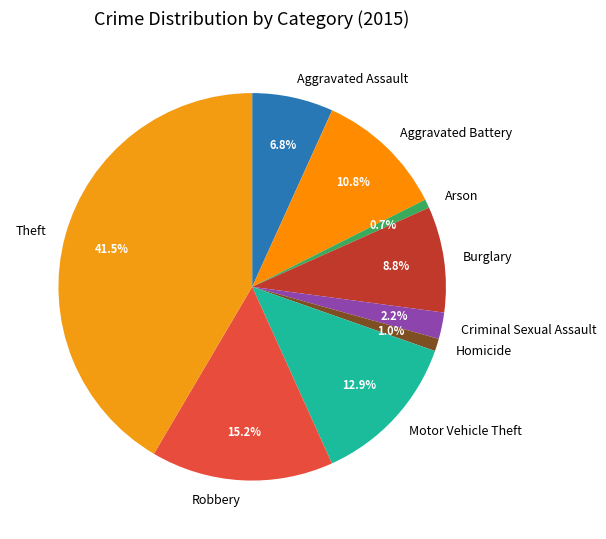

The Burglary slice represents 1% of the pie. True or false?

False